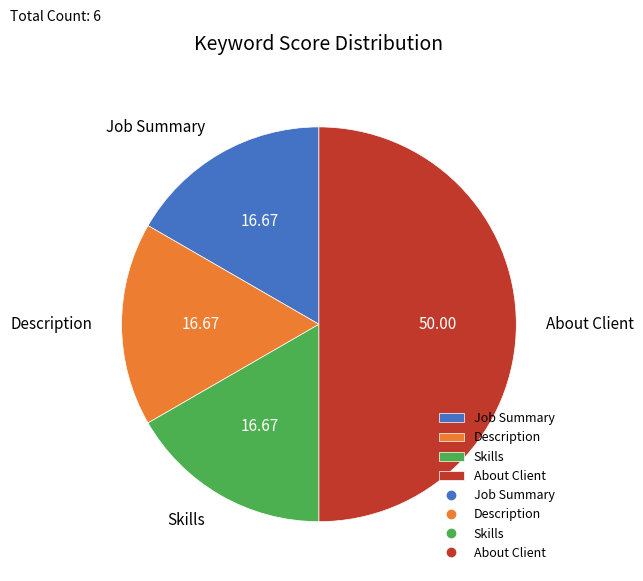

Is the sum of About Client and Job Summary greater than half?

Yes